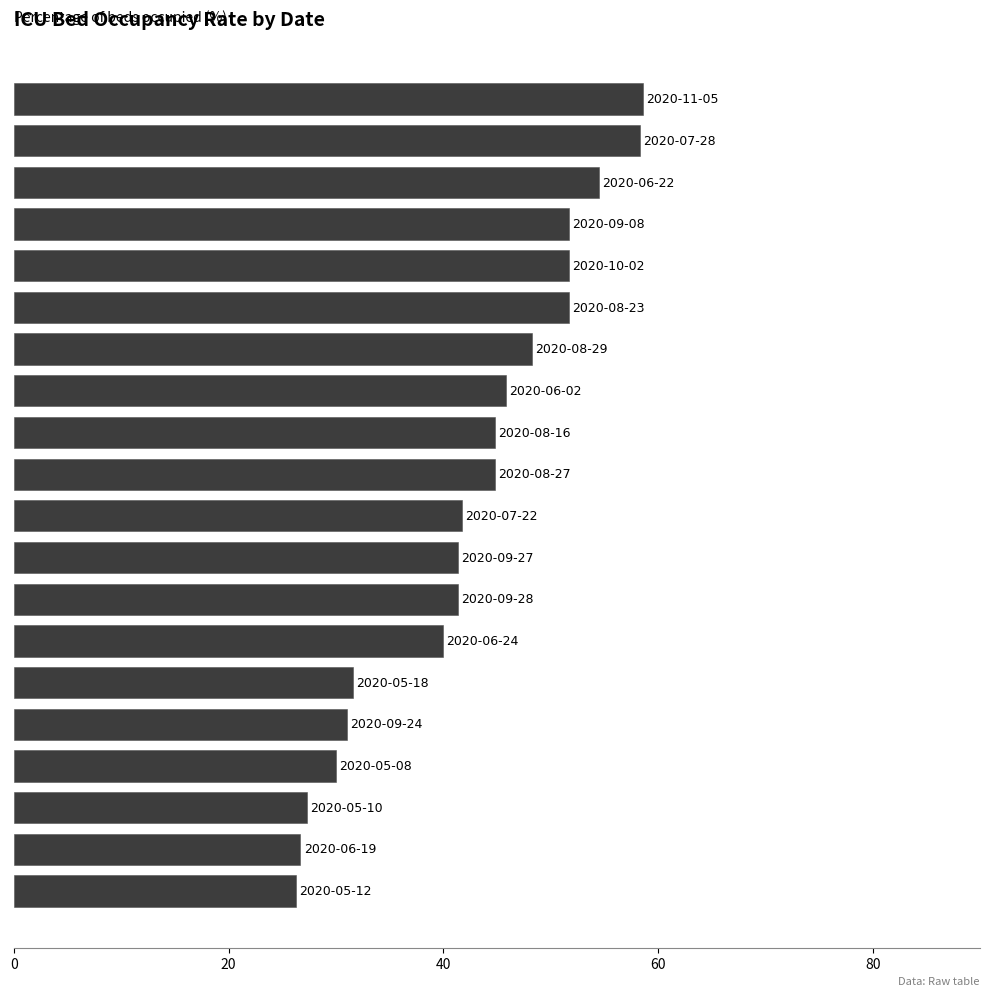

What is the sum of all values?

847.6